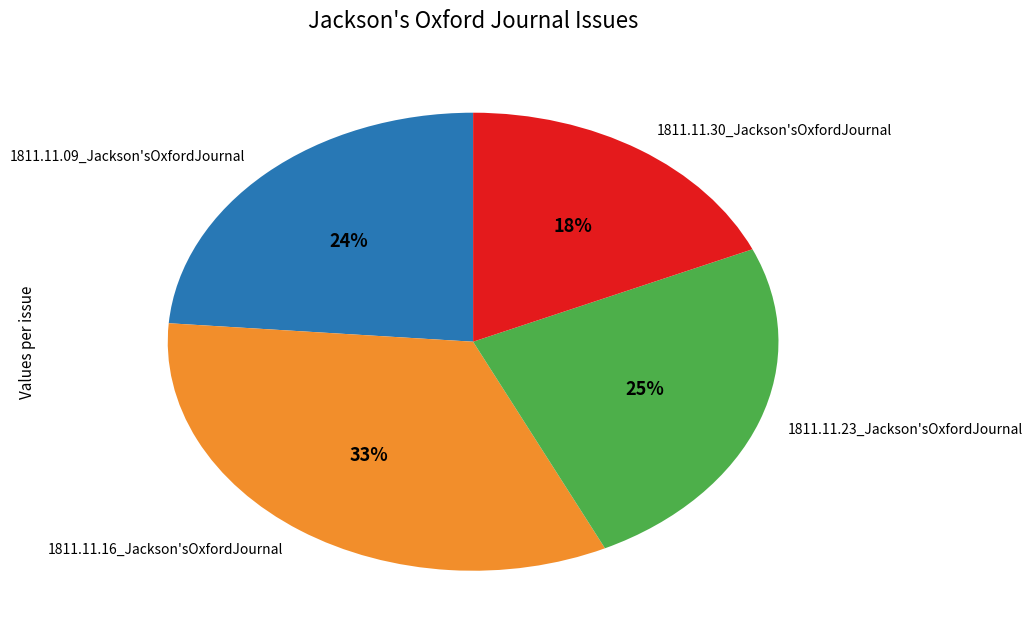

To the nearest percent, what portion does 1811.11.09_Jackson'sOxfordJournal represent?

24%